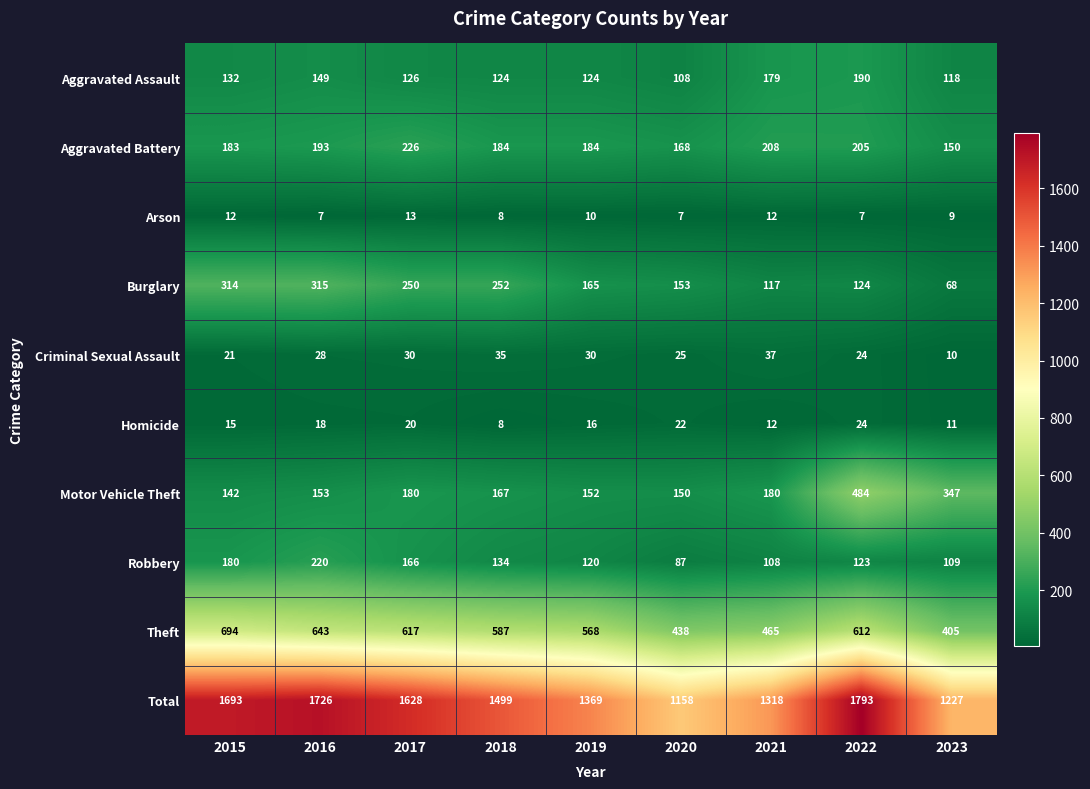

What is the minimum value shown in the chart?

7